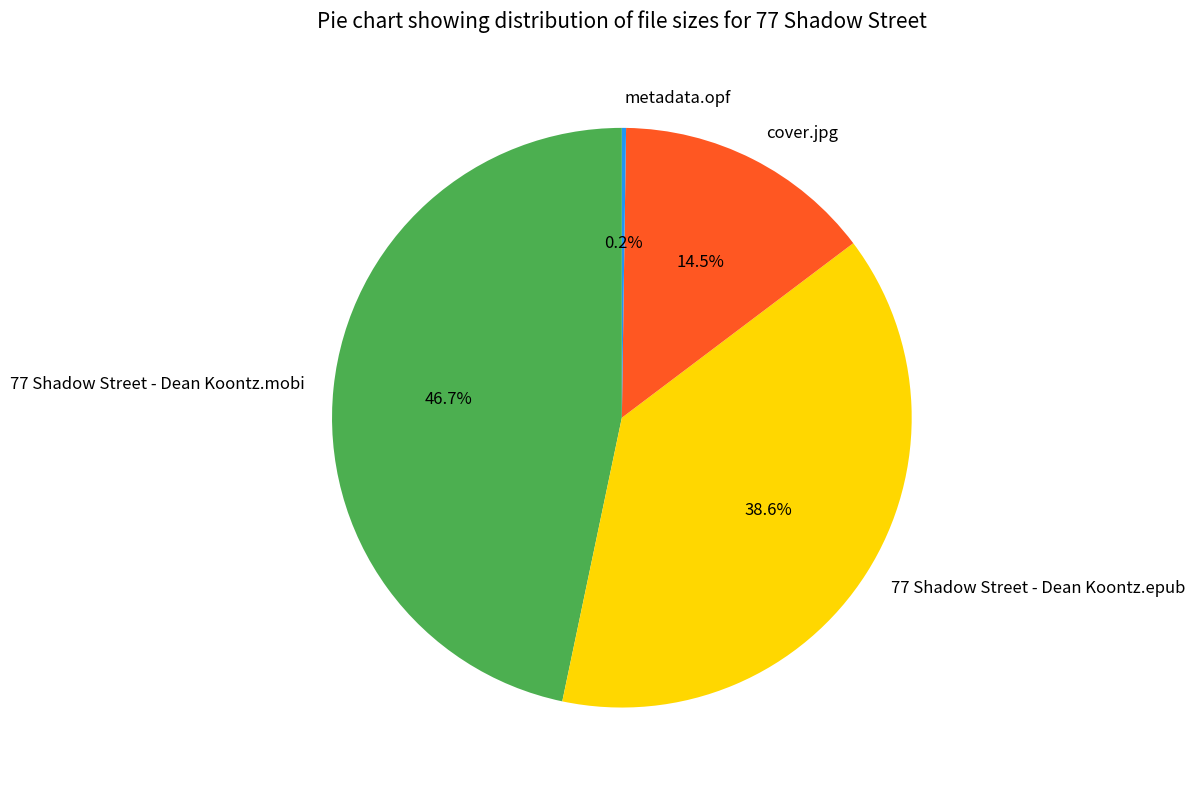

Is 77 Shadow Street - Dean Koontz.epub the majority of the pie?

No